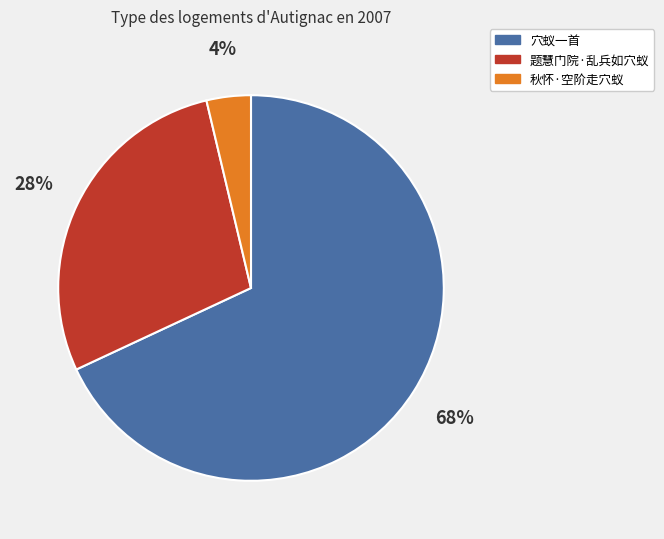

To the nearest percent, what portion does 秋怀·空阶走穴蚁 represent?

4%